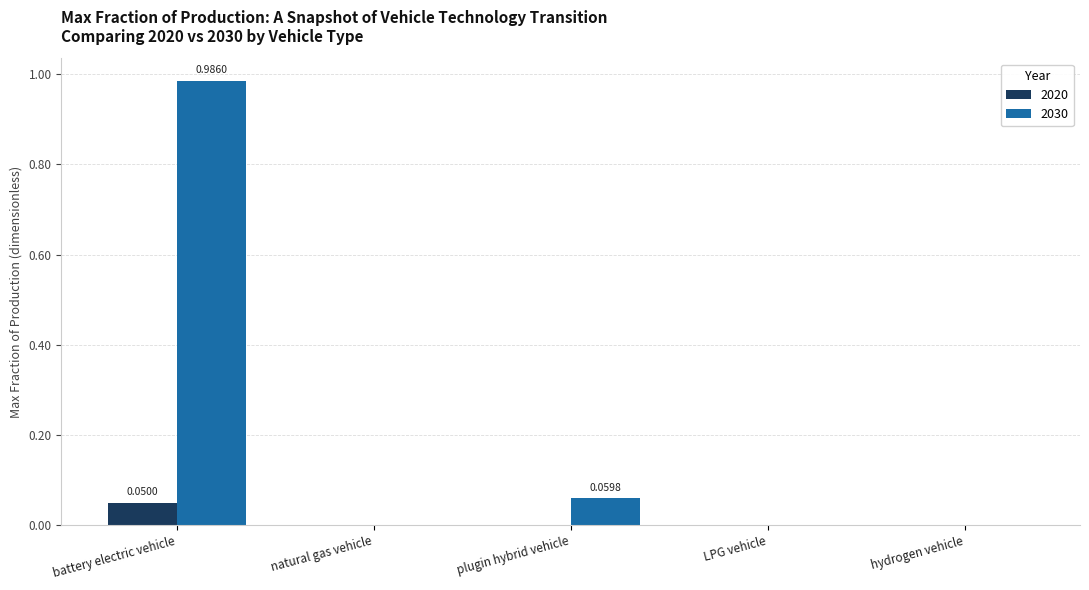

At which label does 2030 reach its peak?

battery electric vehicle